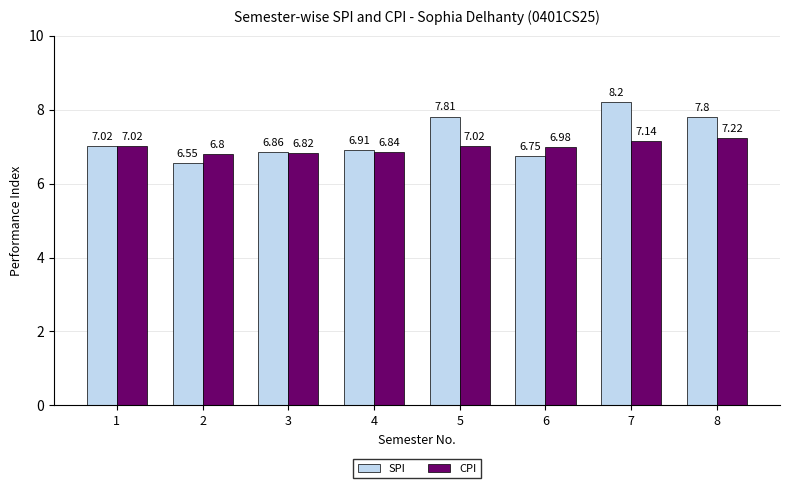

Rank the series by their maximum value, from lowest to highest.

CPI, SPI